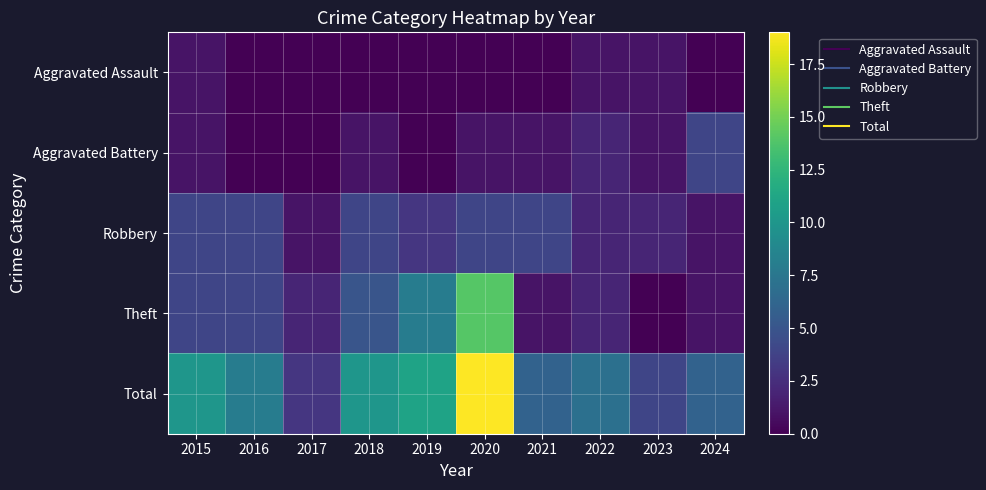

Which category has the highest value across all series?

2020